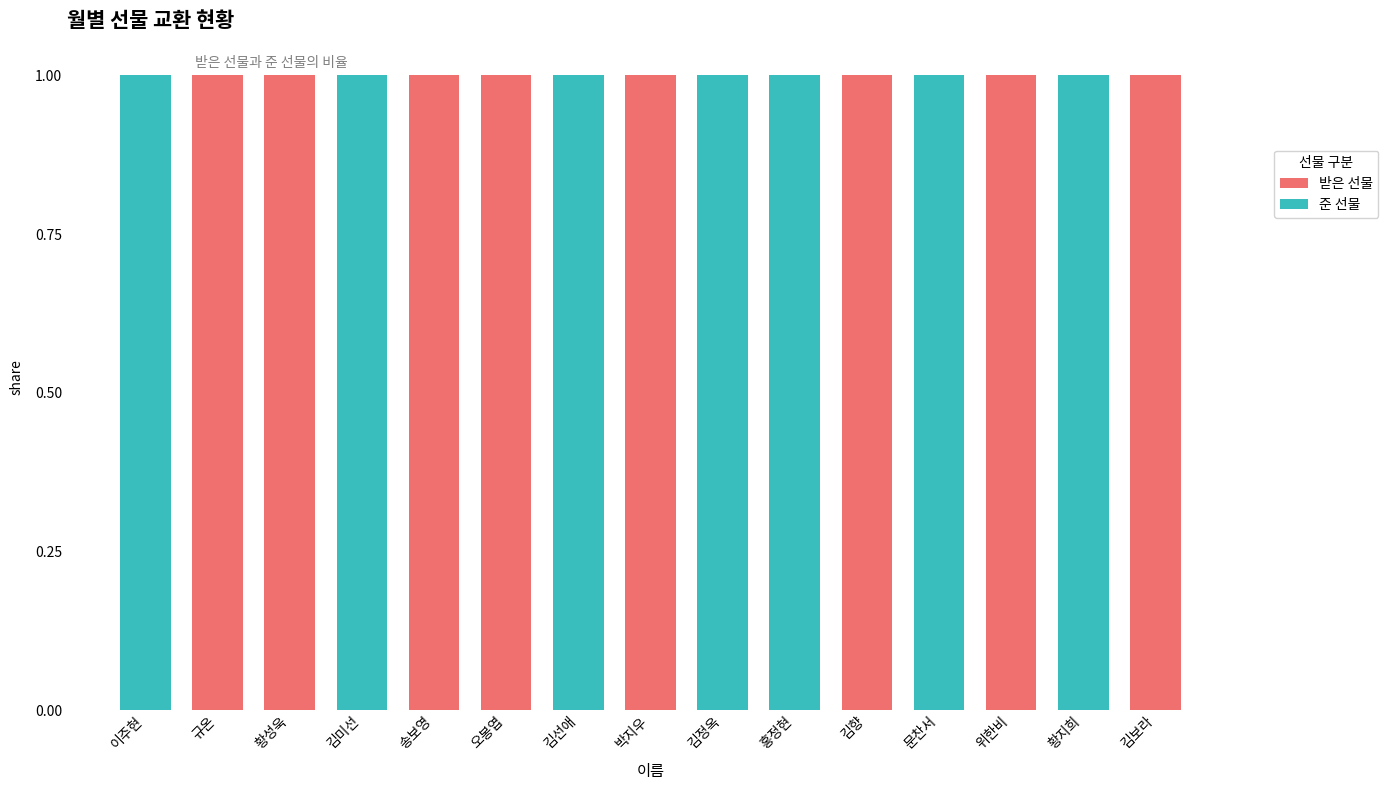

True or false: 받은 선물 has a value of 1 at 김정옥.

False